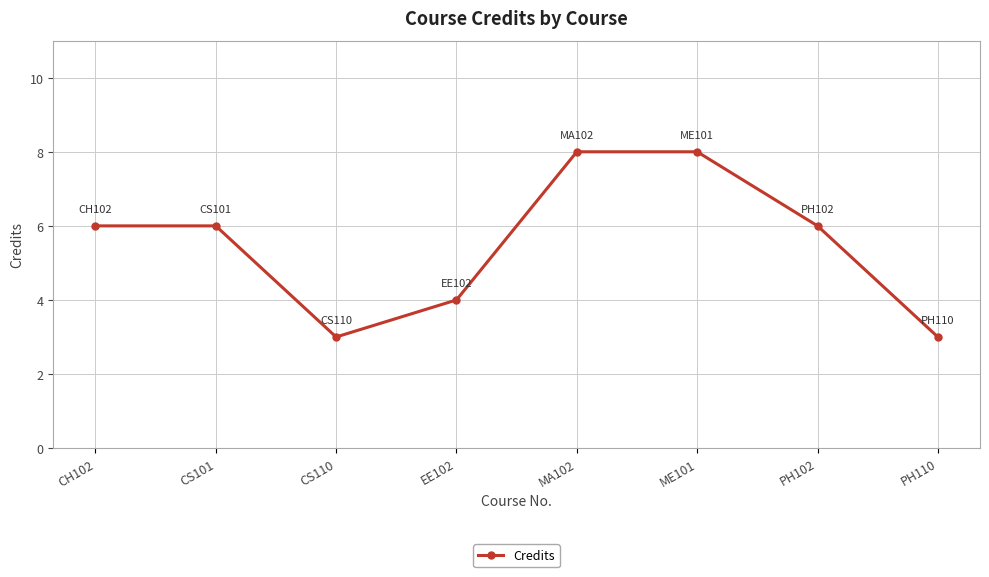

The value at CH102 is 6. True or false?

True